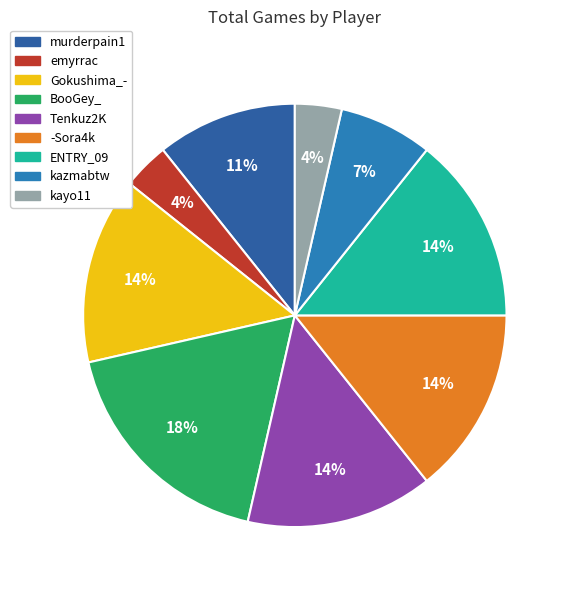

What is the largest slice in the pie chart?

BooGey_